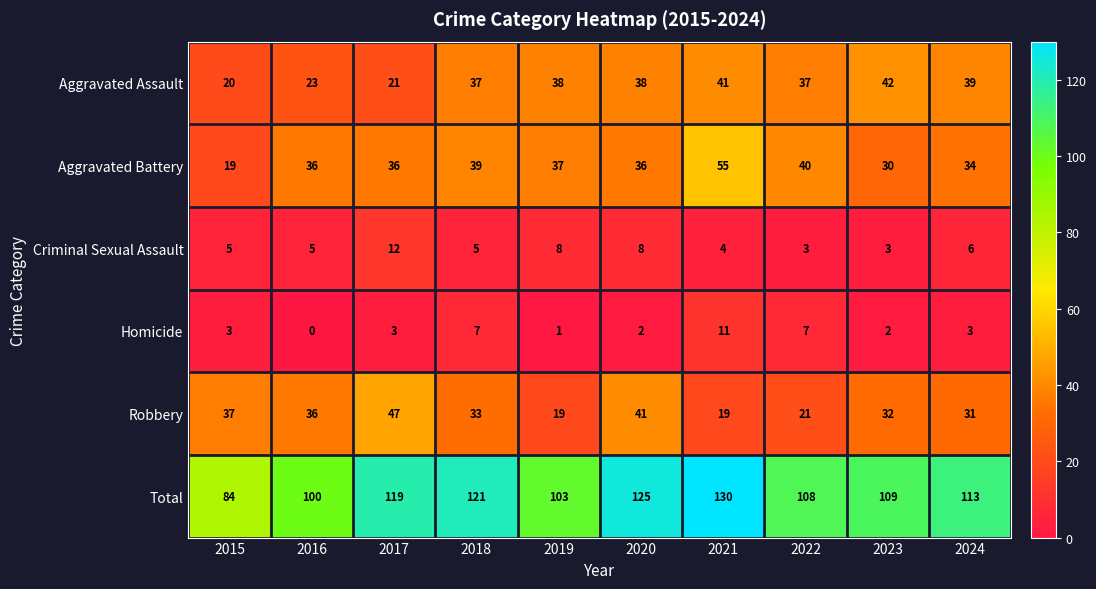

Which category has the lowest value across all series?

2016